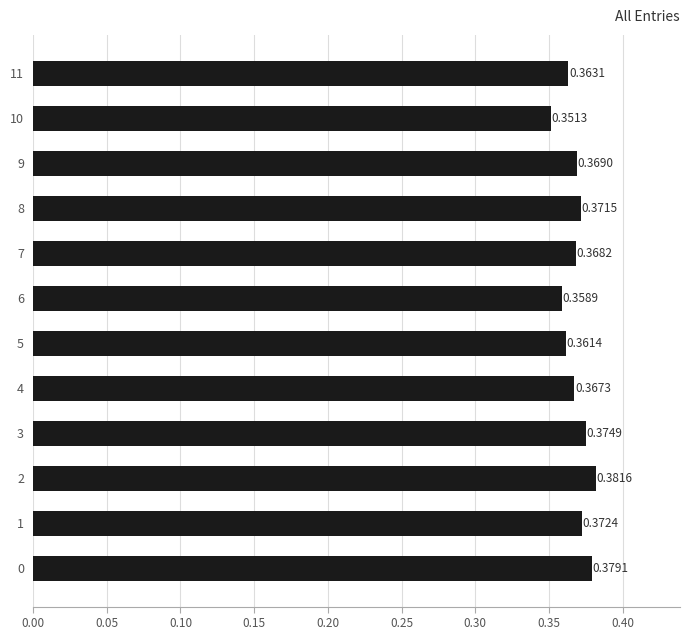

List the labels in order of value, smallest first.

10, 6, 5, 11, 4, 7, 9, 8, 1, 3, 0, 2